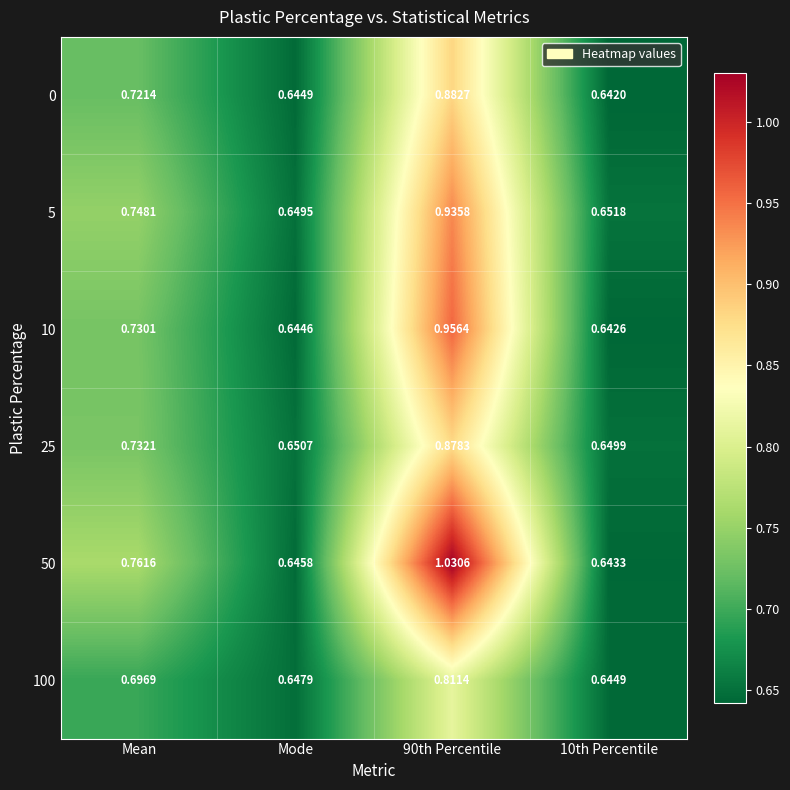

Is the value of 25 at Mode greater than the value of 0 at 10th Percentile?

Yes